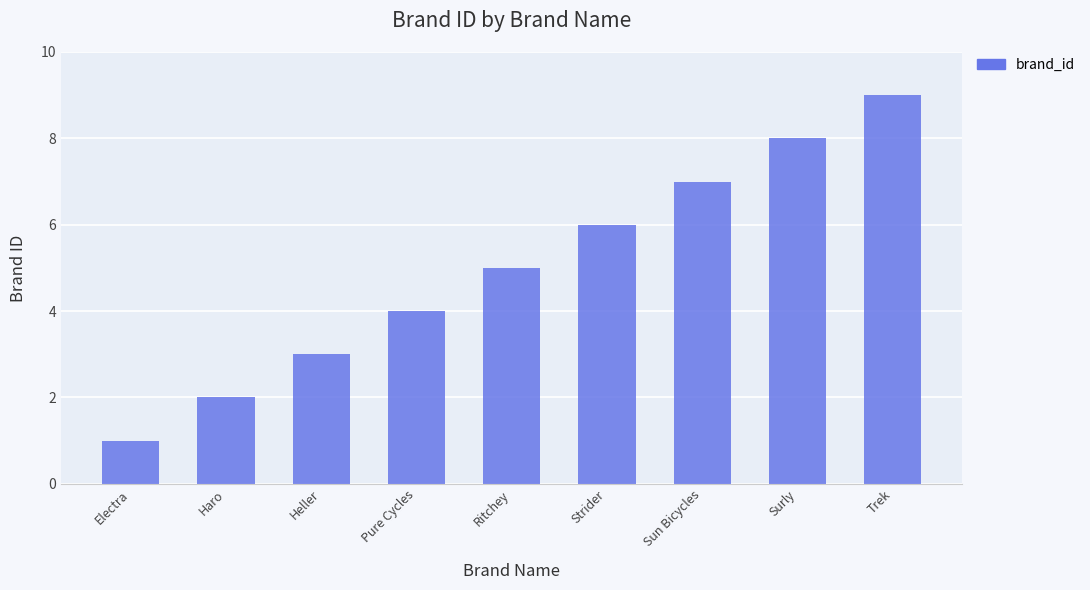

What is the label of the 3rd bar from the left?

Heller